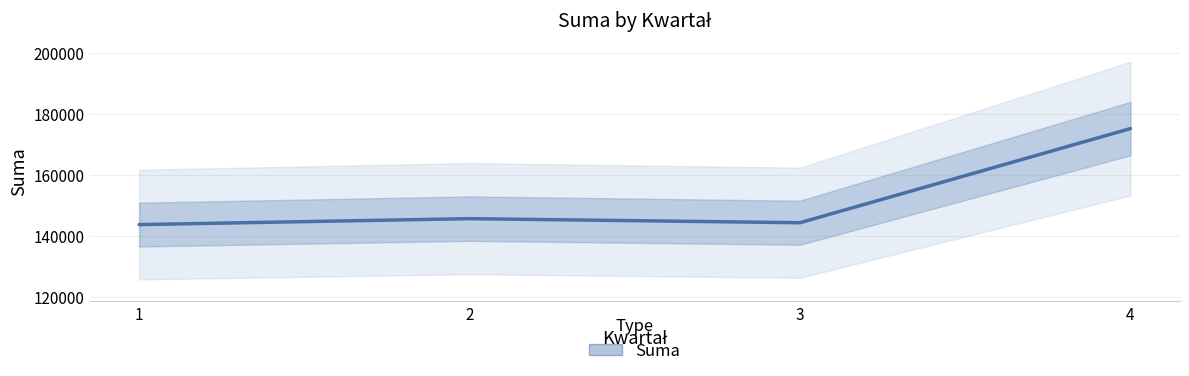

Rank the categories by value from lowest to highest.

1, 3, 2, 4